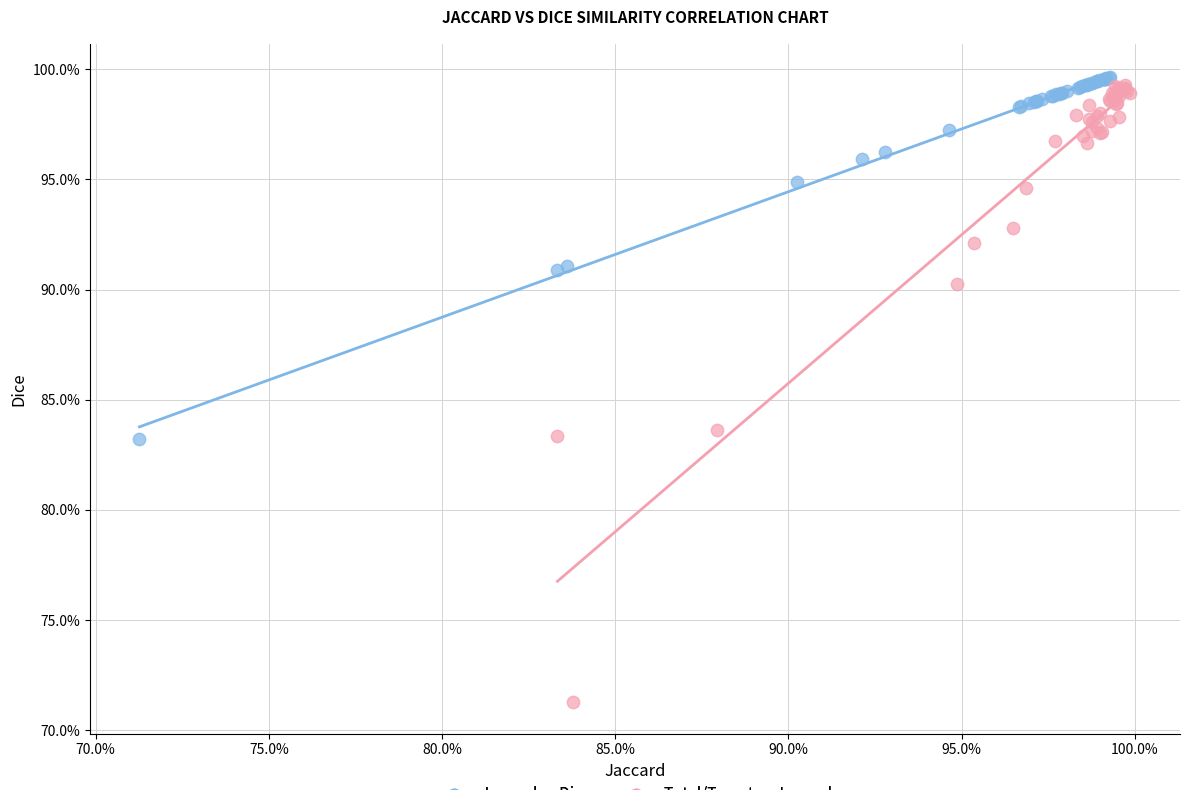

Which series contains the lowest Y value?

Total/Target vs Jaccard